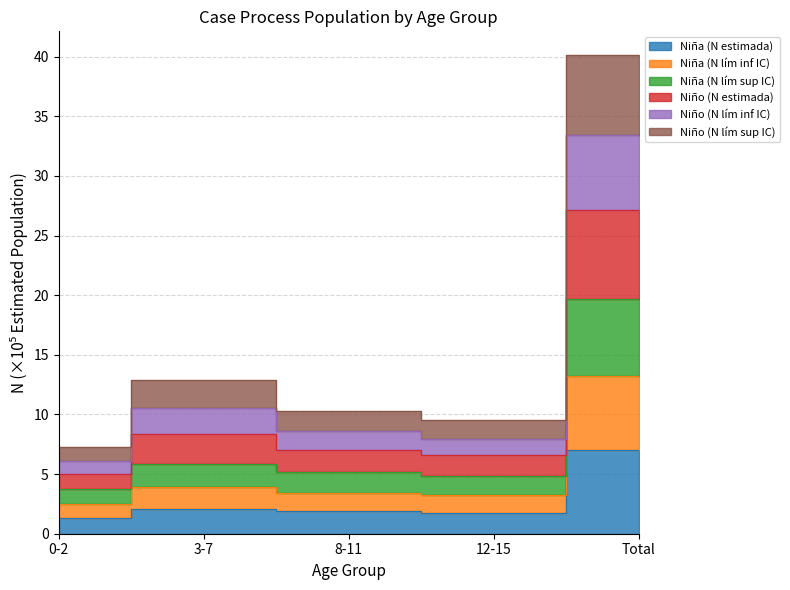

Which category has the highest value across all series?

Total